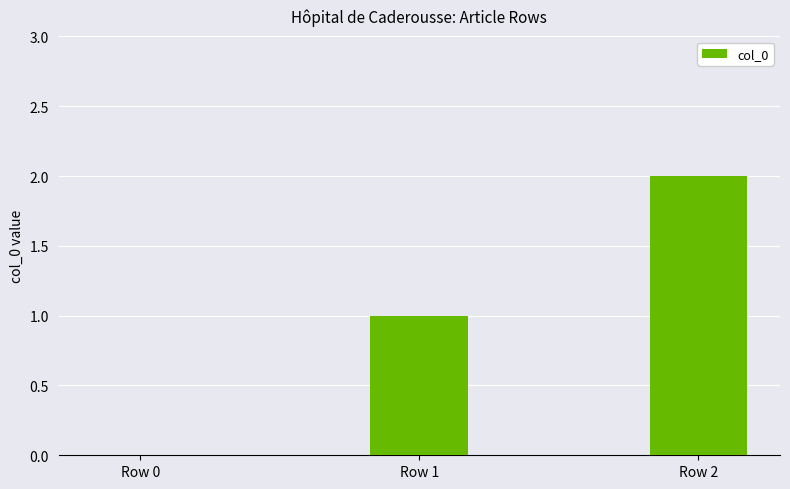

The value at Row 1 is 0. True or false?

False